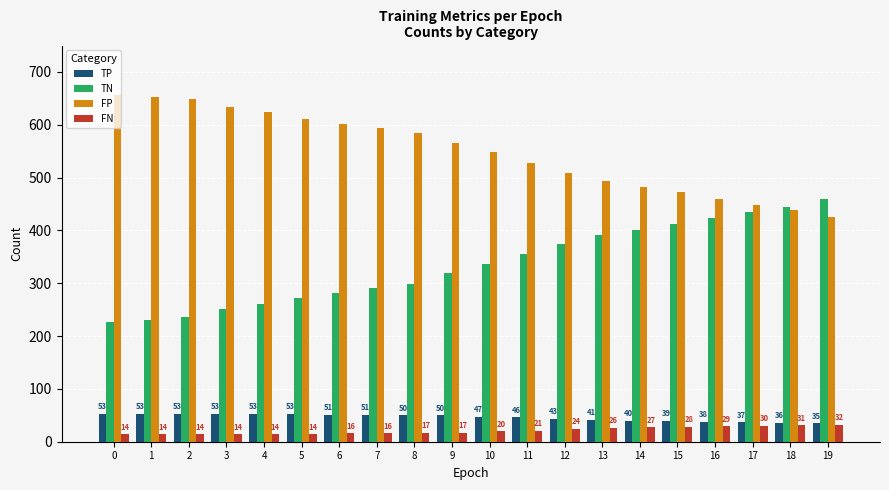

At how many categories does at least one series exceed 405?

20